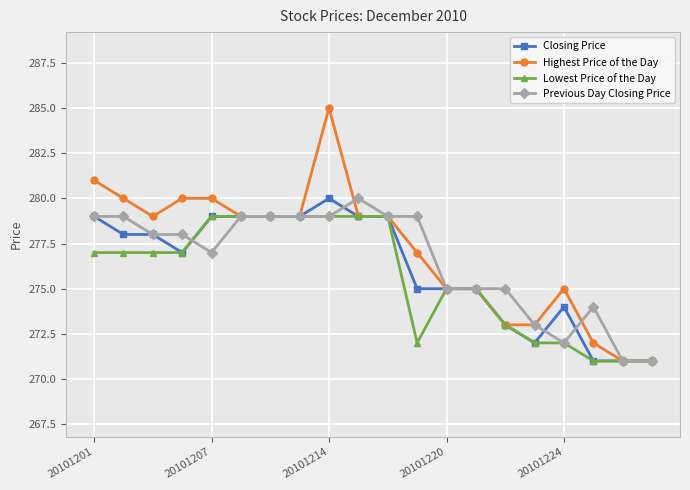

Which series has the largest total across all categories?

Highest Price of the Day